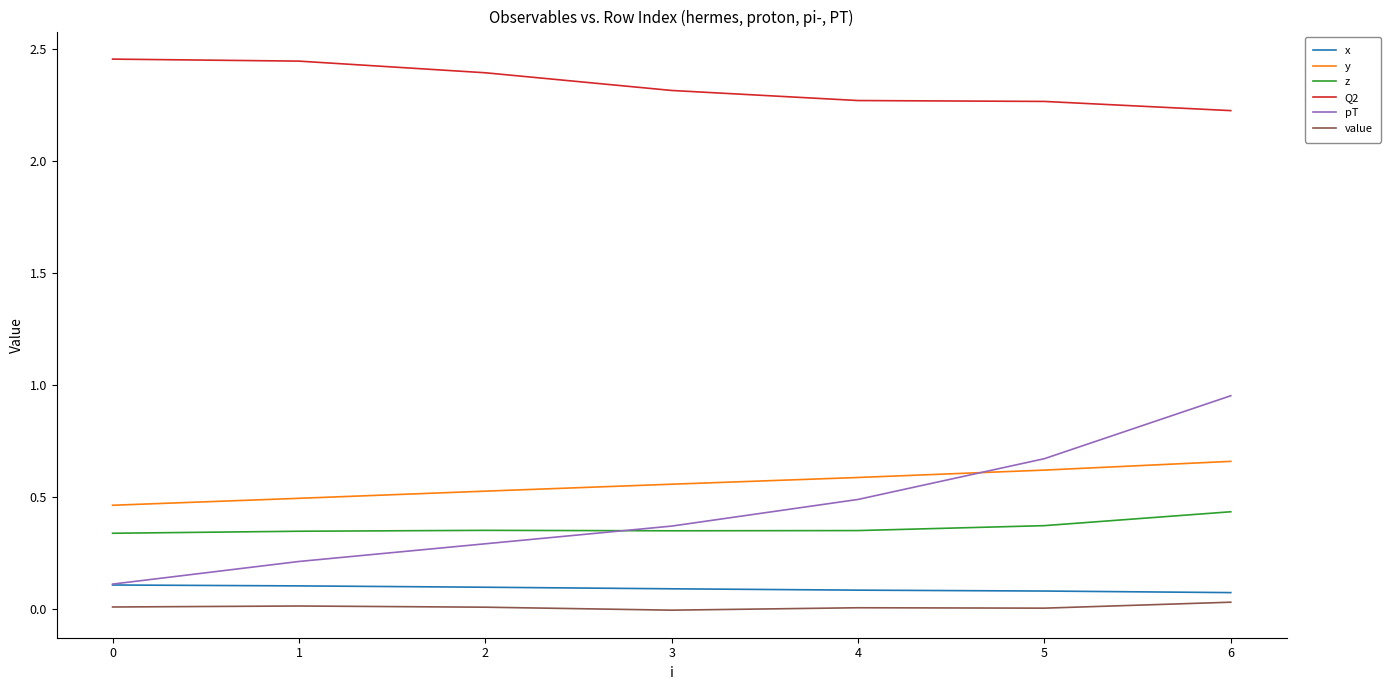

Is it true that Q2 equals 2.2 at 6?

True